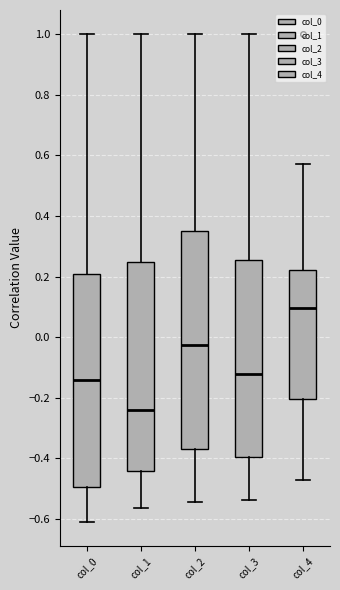

Reading left to right, transcribe this box plot: for each box, give where its median line is, the range the box spans, and where its two whiskers end, as read against the y-axis. The values are not printed on the chart, so give them approximately, as read against the axis.

col_0: median -0.14, box -0.50 to 0.20, whiskers -0.60 to 1.00
col_1: median -0.24, box -0.44 to 0.24, whiskers -0.56 to 1.00
col_2: median -0.02, box -0.38 to 0.36, whiskers -0.54 to 1.00
col_3: median -0.12, box -0.40 to 0.26, whiskers -0.54 to 1.00
col_4: median 0.10, box -0.20 to 0.22, whiskers -0.48 to 0.58